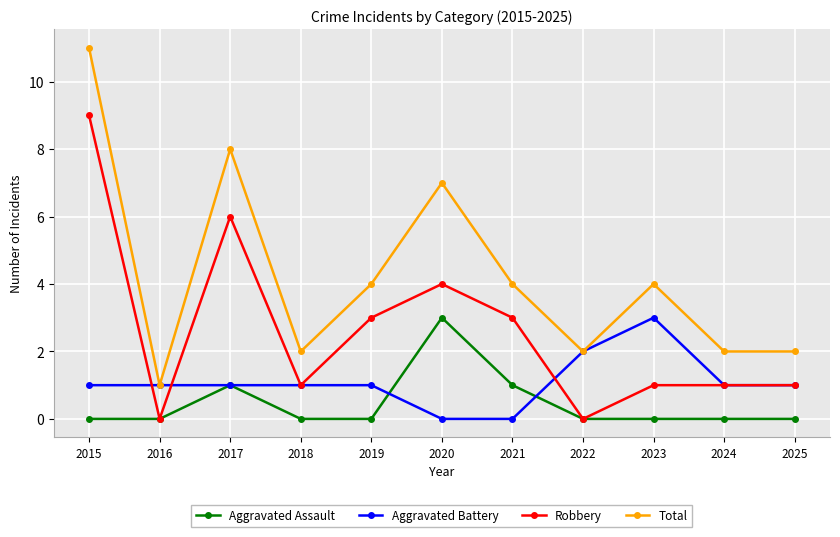

At which category is the sum across all series the highest?

2015